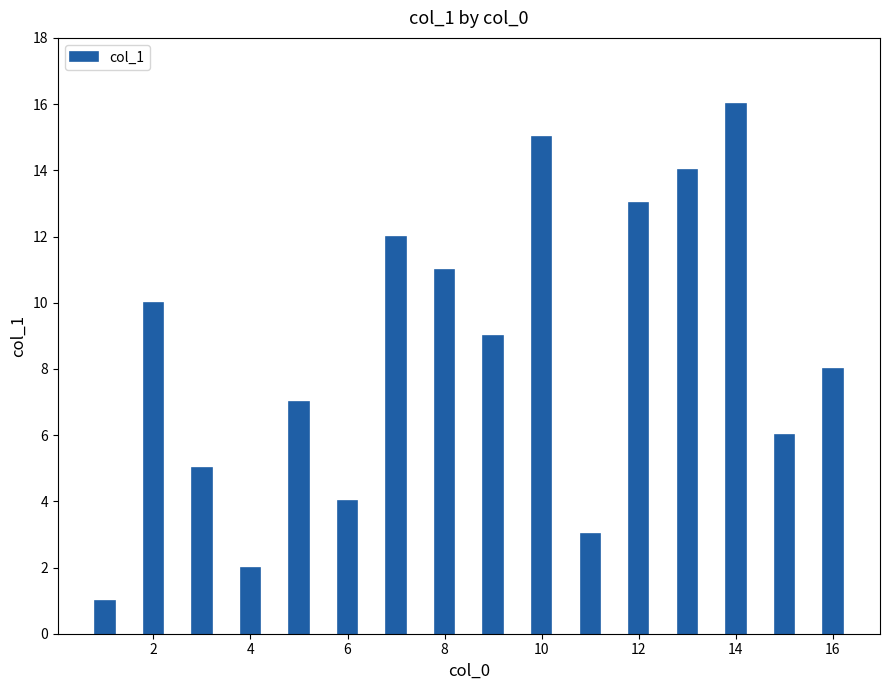

What is the difference between the second highest and second lowest values?

13